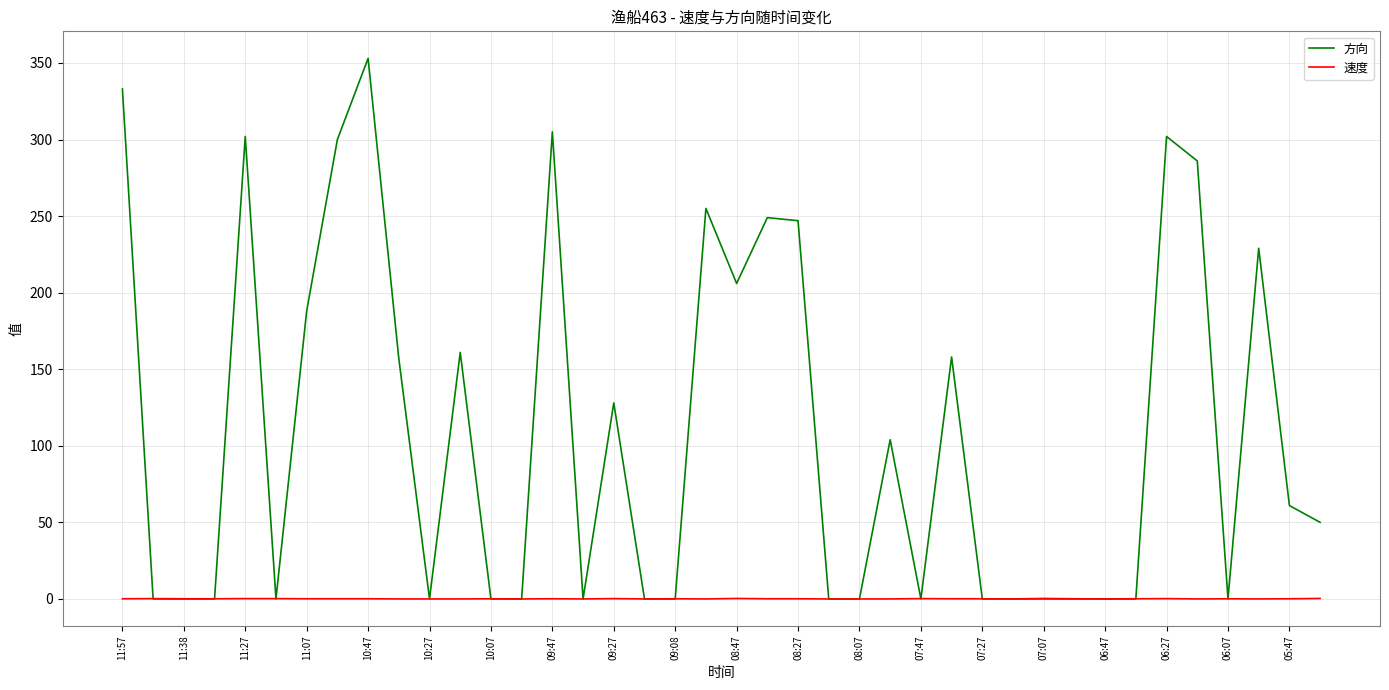

Rank the series by their maximum value, from highest to lowest.

方向, 速度